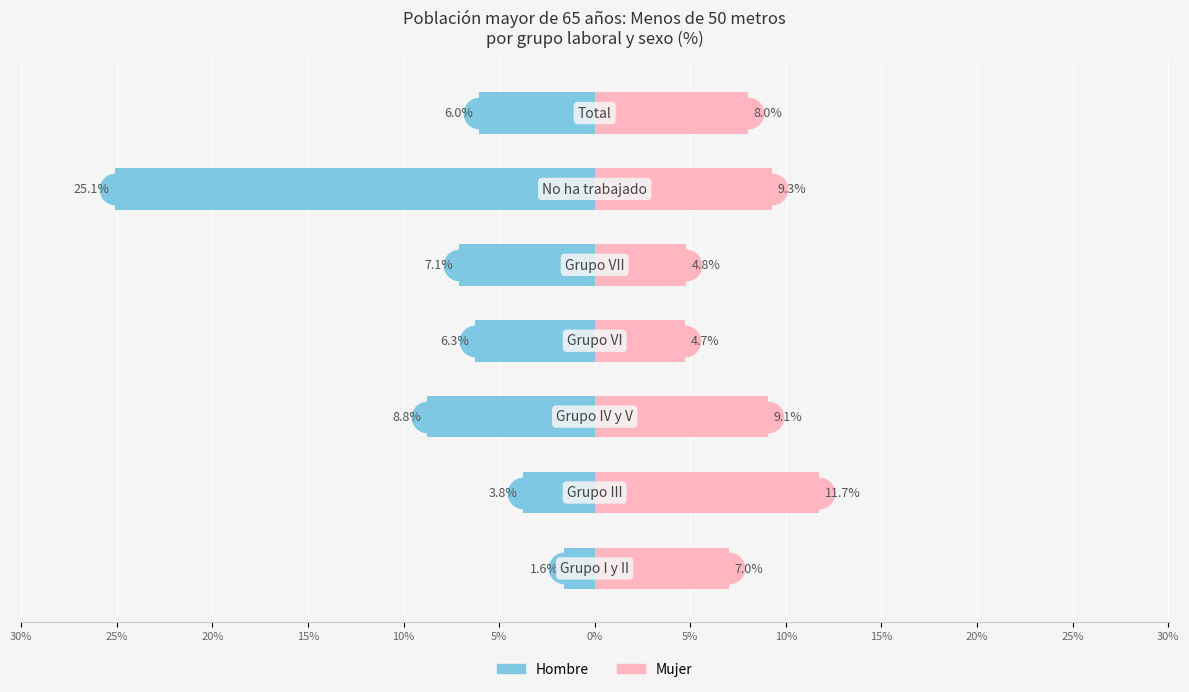

Which has a higher value, 25% or 5%?

25%